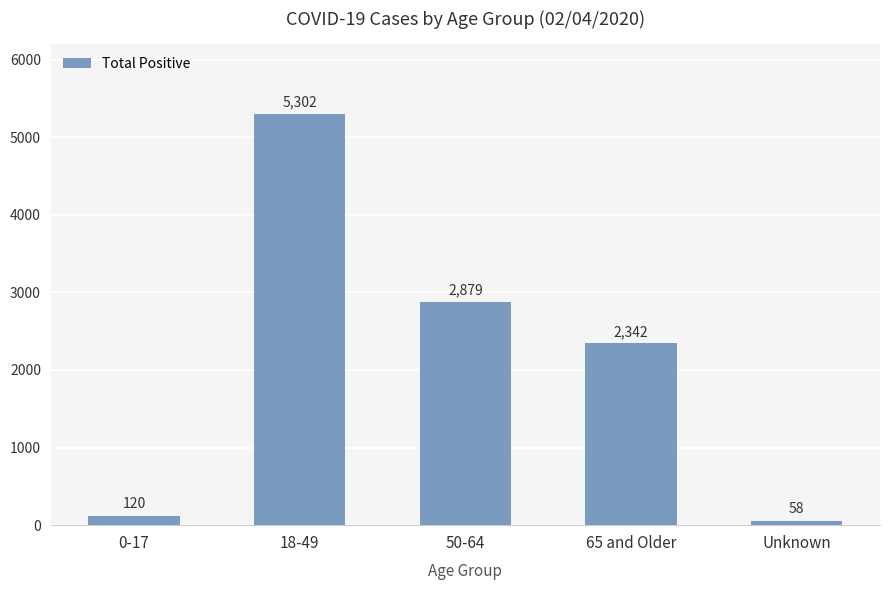

What is the value of the 3rd bar from the left?

2879